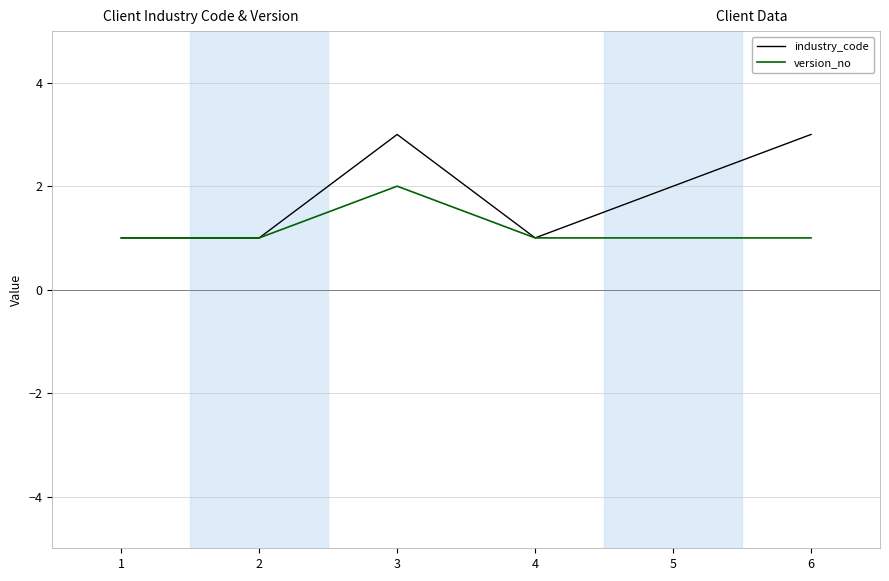

Which series has the largest total across all categories?

industry_code